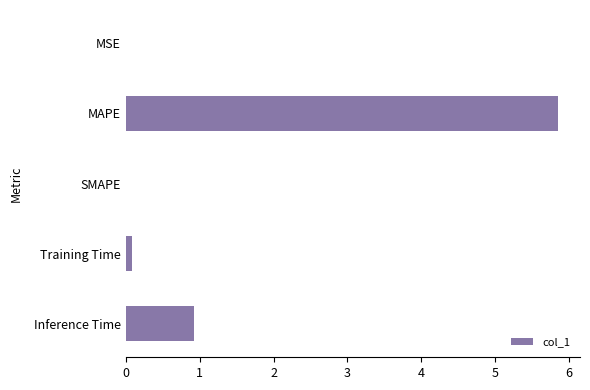

What is the sum of all values?

6.9